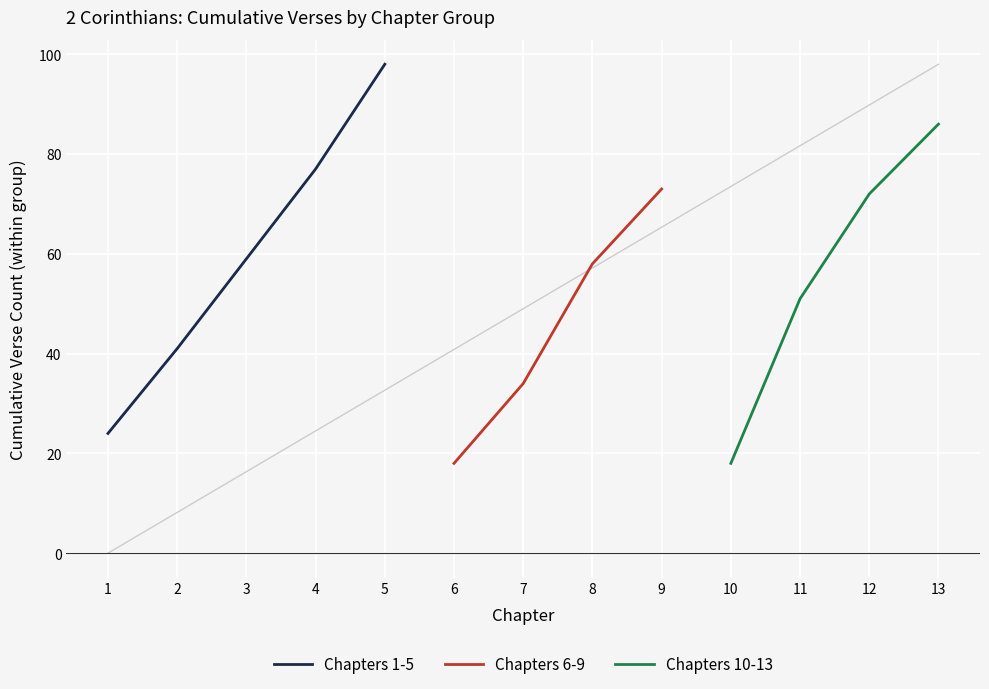

The Chapters 1-5 series shows 38.0 at 1. True or false?

False